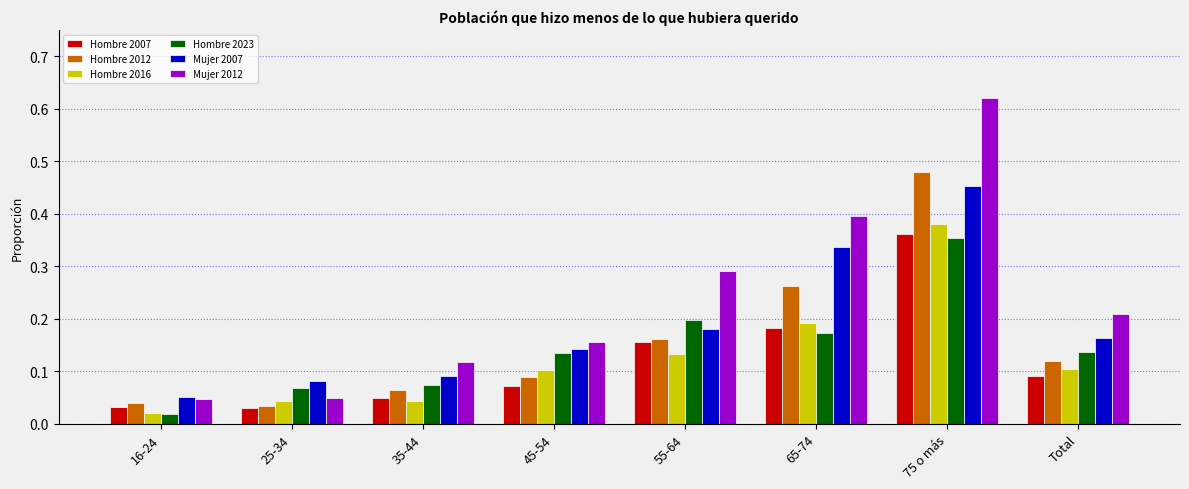

What is the label of the 7th bar from the left?

75 o más